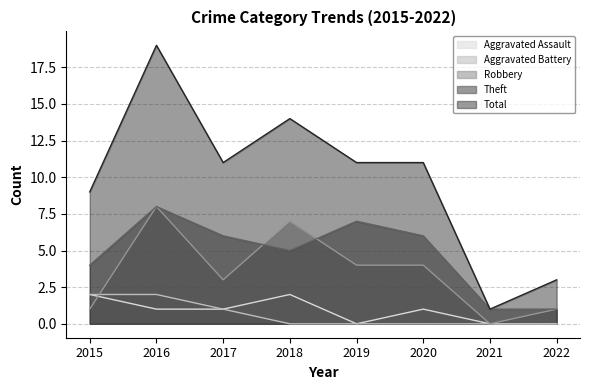

What is the difference between the second highest and minimum values in the Total series?

13